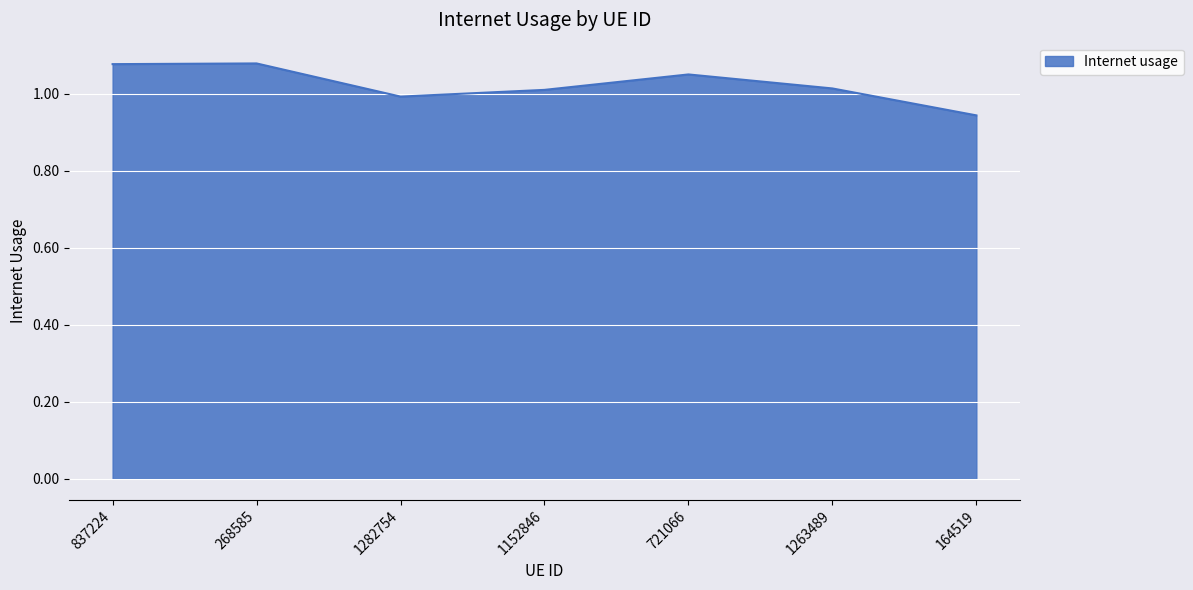

What is the difference between the values at 1263489 and 268585?

0.1